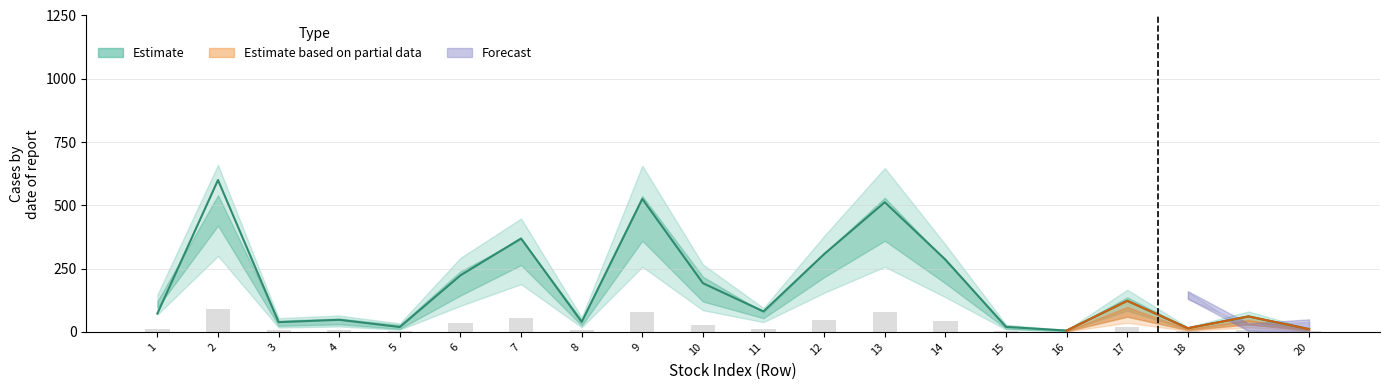

Approximately how many times larger is the value at 14 compared to 18?

19.4